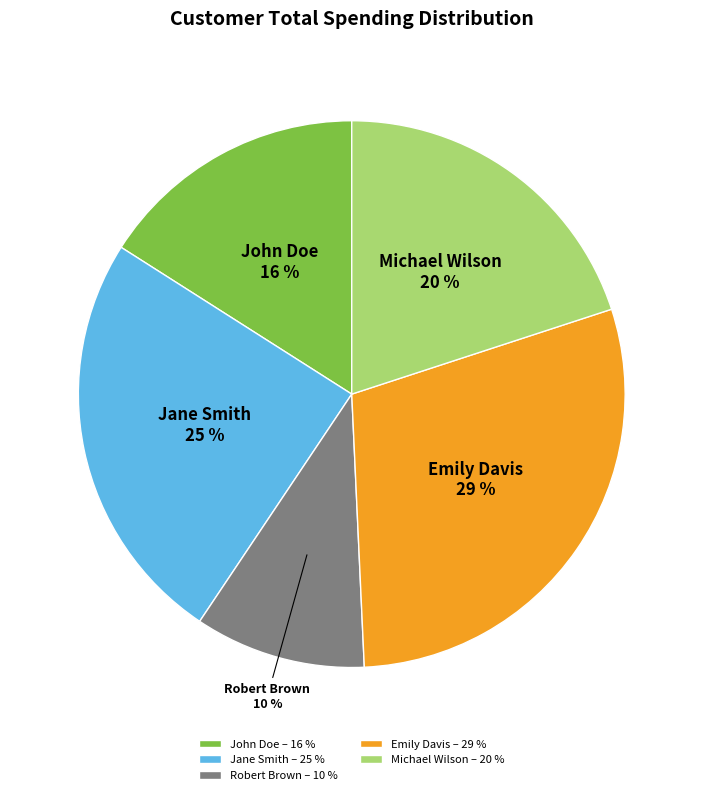

Is there any slice that represents more than half of the pie?

No